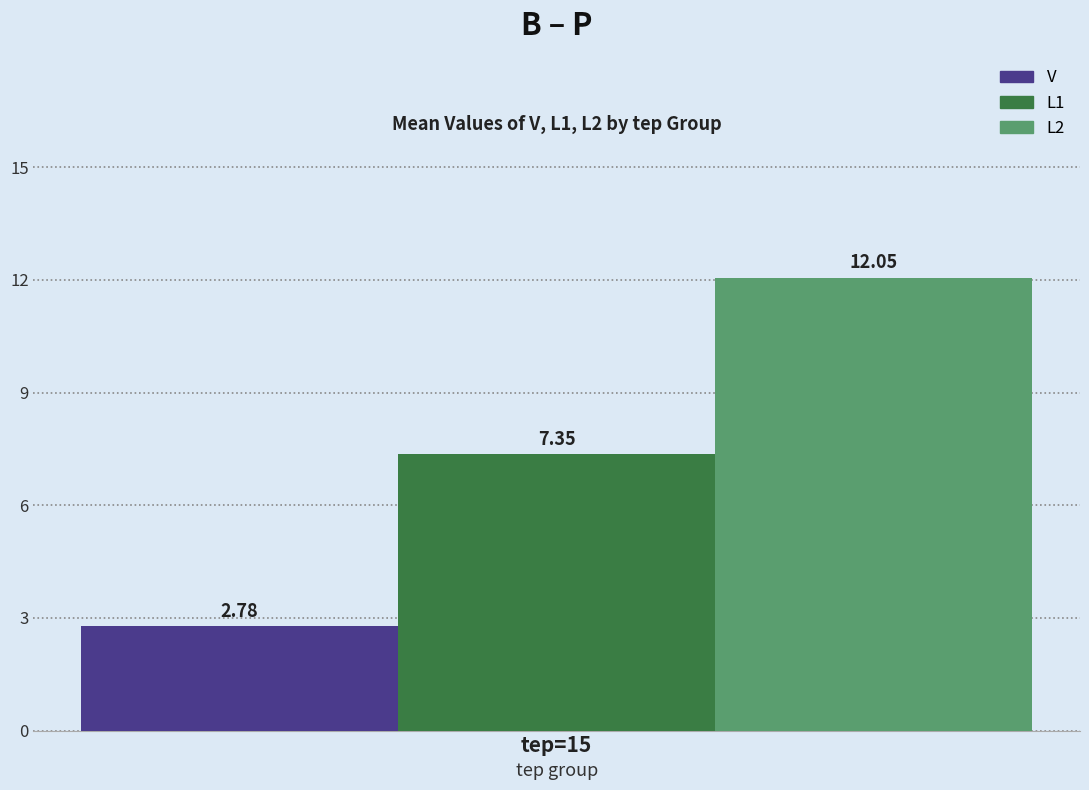

What is the spread (max minus min) of values at tep=15?

9.3